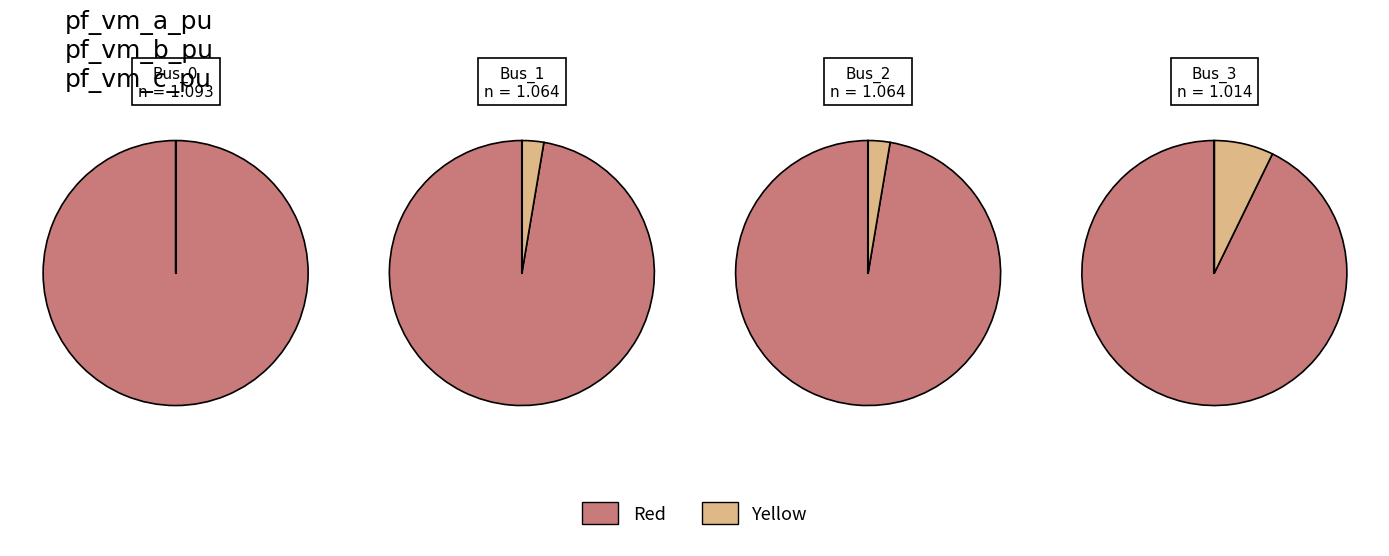

What portion of the pie excludes Bus_3?

76.1%